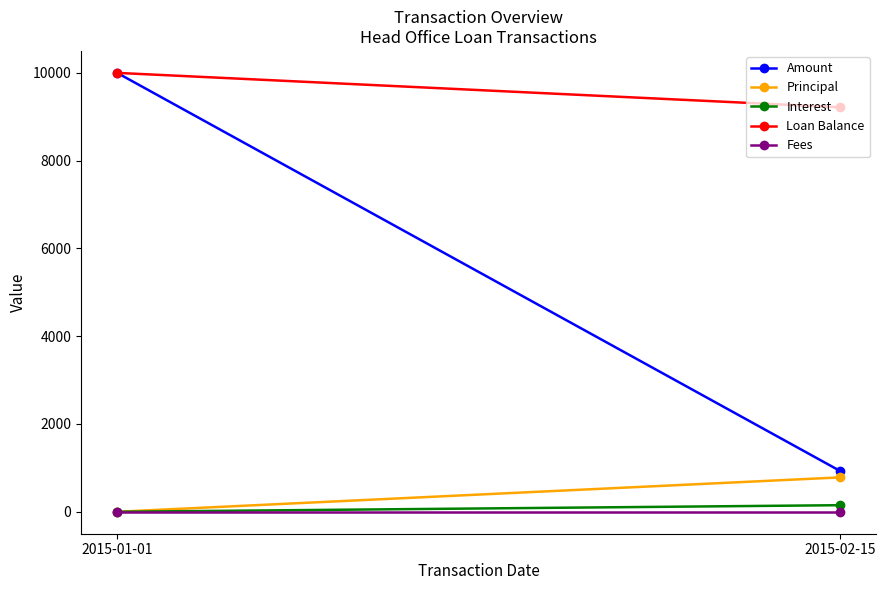

How many lines are shown in the chart?

5